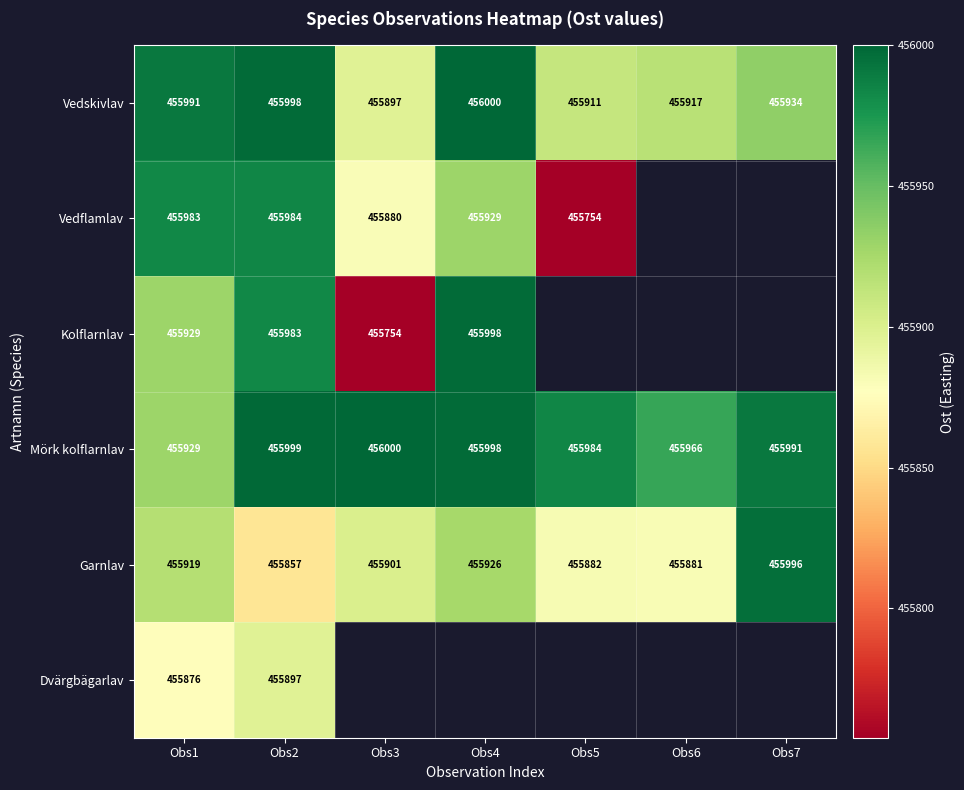

Which category has the highest value in the Garnlav series?

Obs7